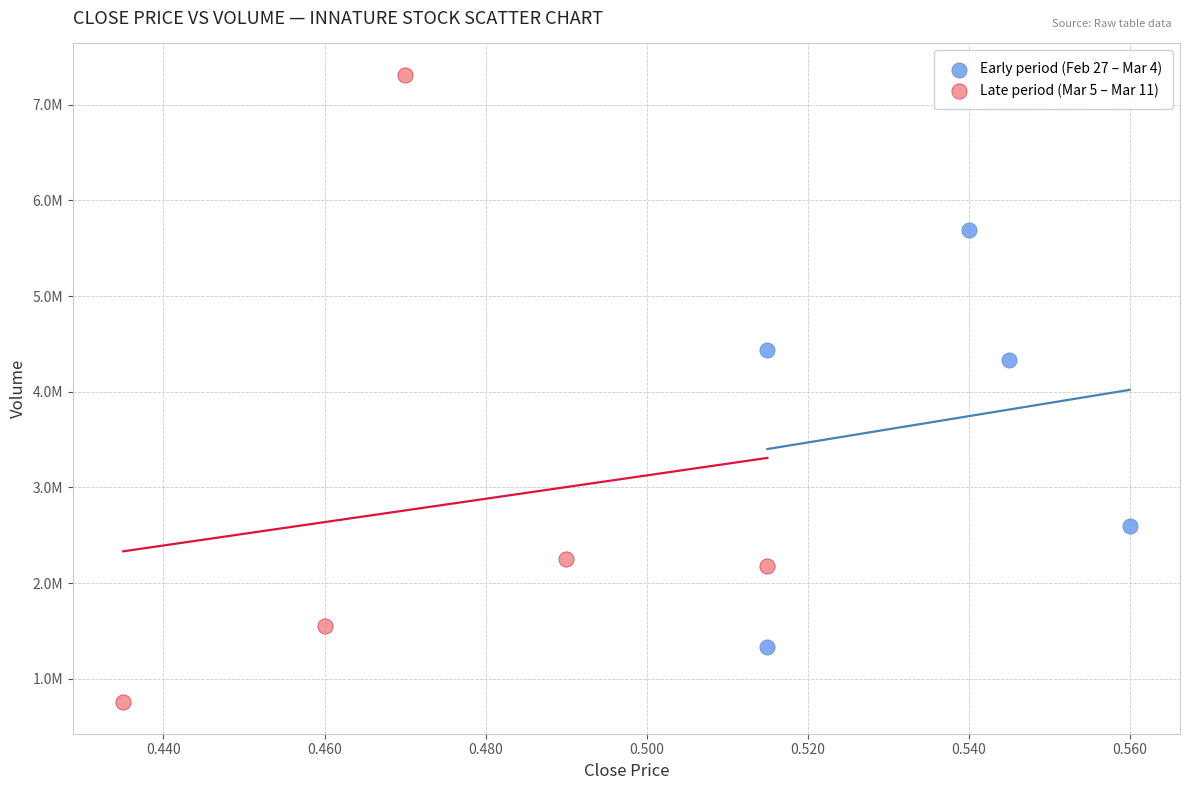

What are all the series names shown in the legend?

Early period (Feb 27 – Mar 4), Late period (Mar 5 – Mar 11)